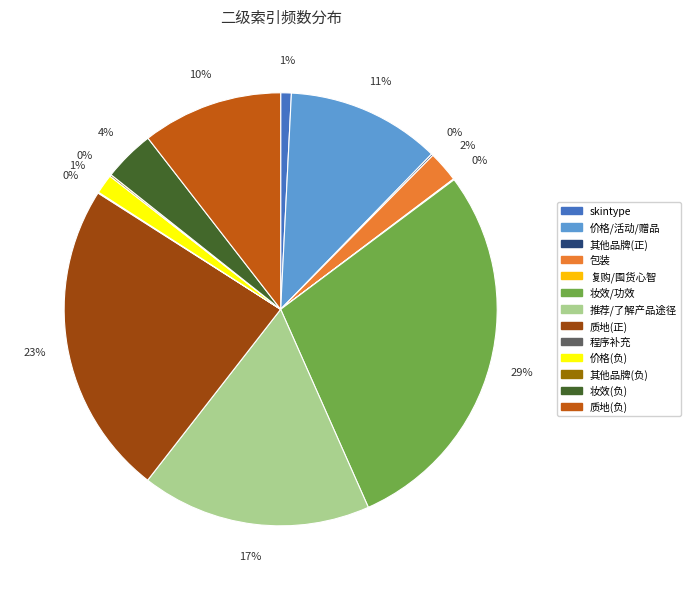

What is the largest slice in the pie chart?

妆效/功效